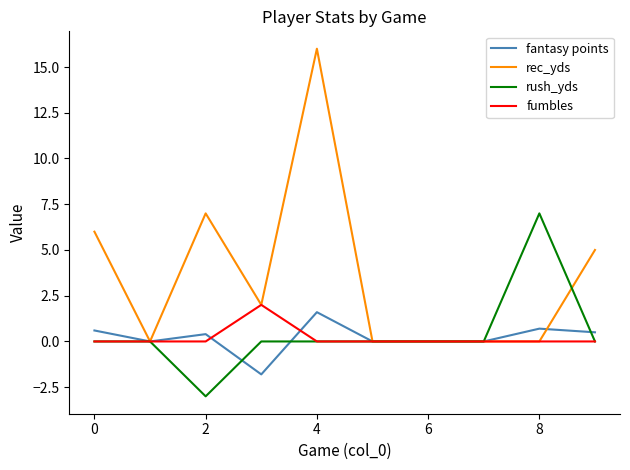

Which series has the largest range (max minus min)?

rec_yds